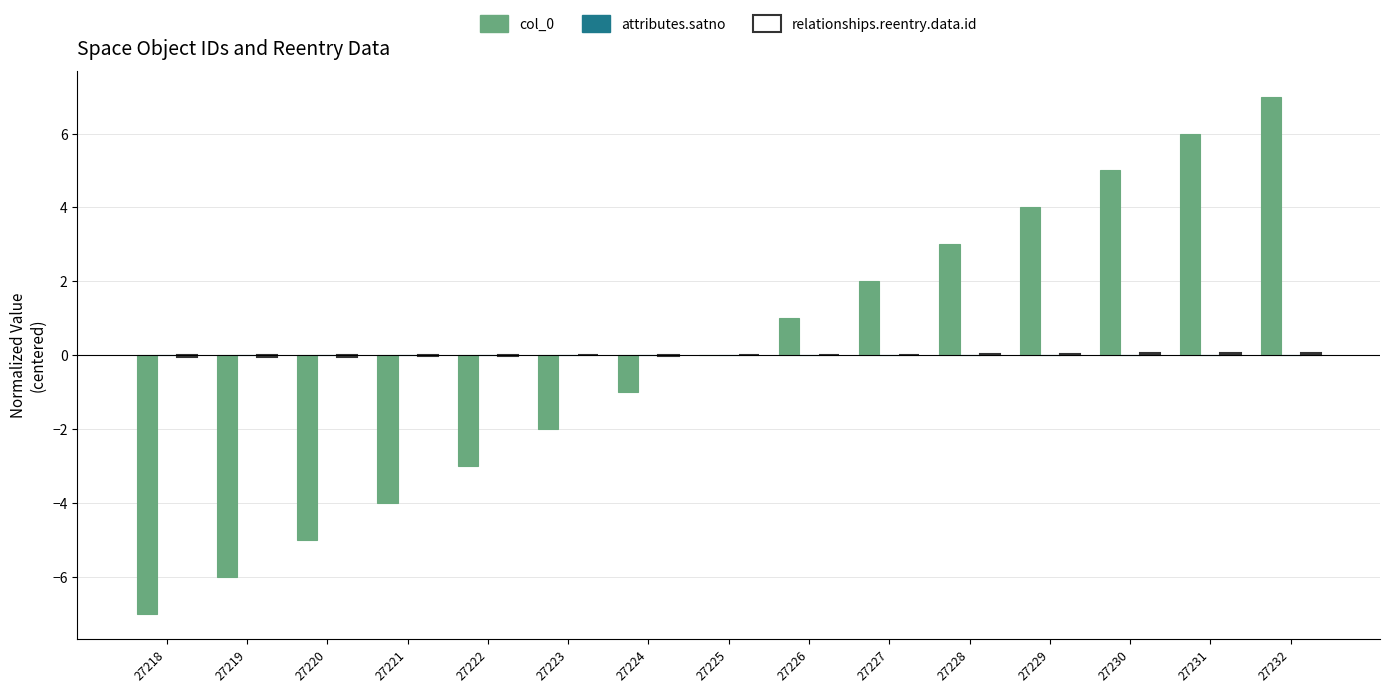

At which category does the chart reach its peak across all series?

27232